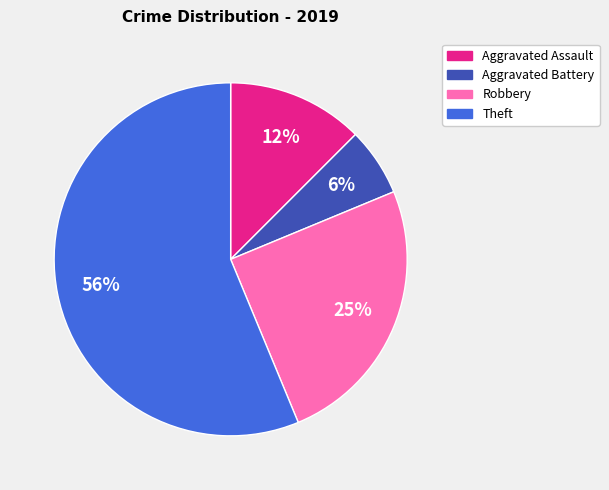

What is the largest slice in the pie chart?

Theft